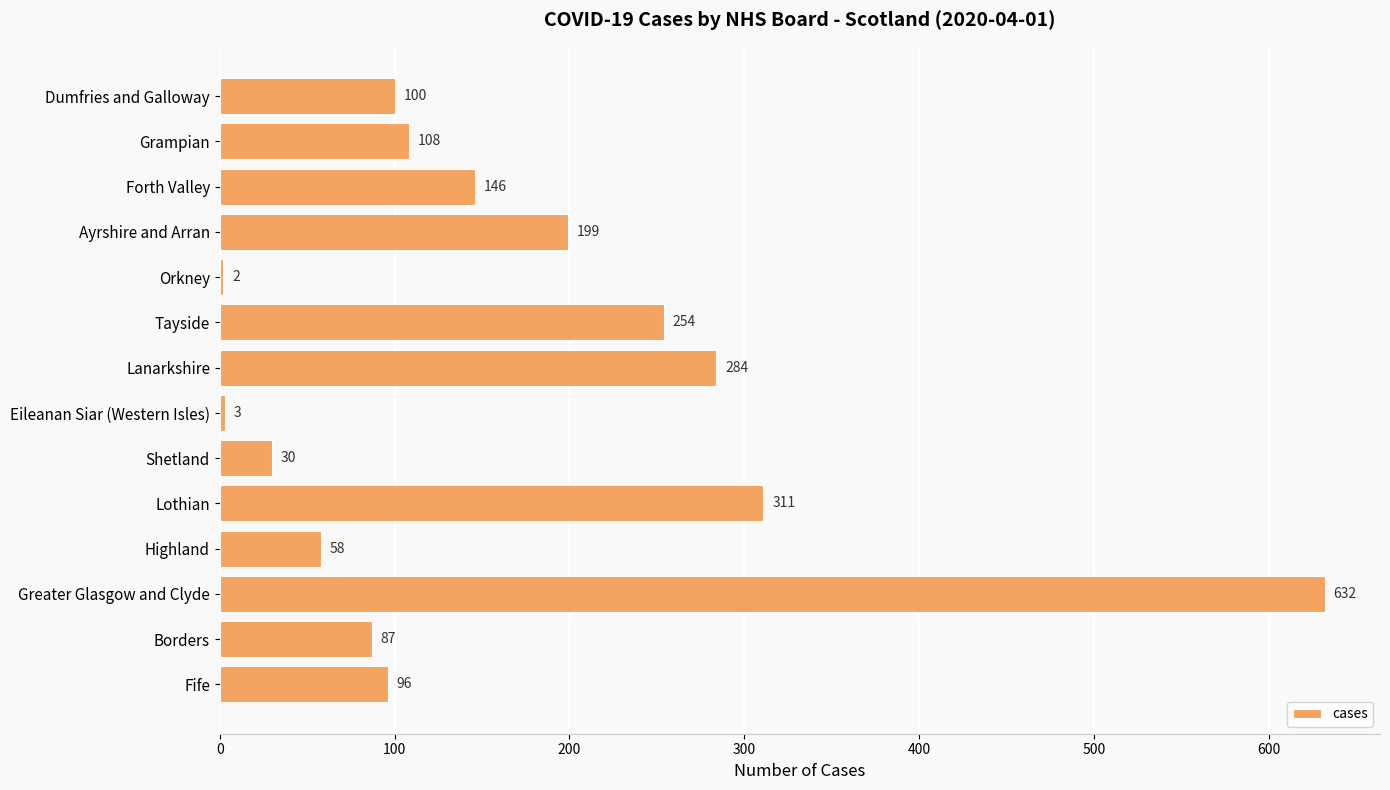

What is the label of the 5th bar from the top?

Orkney